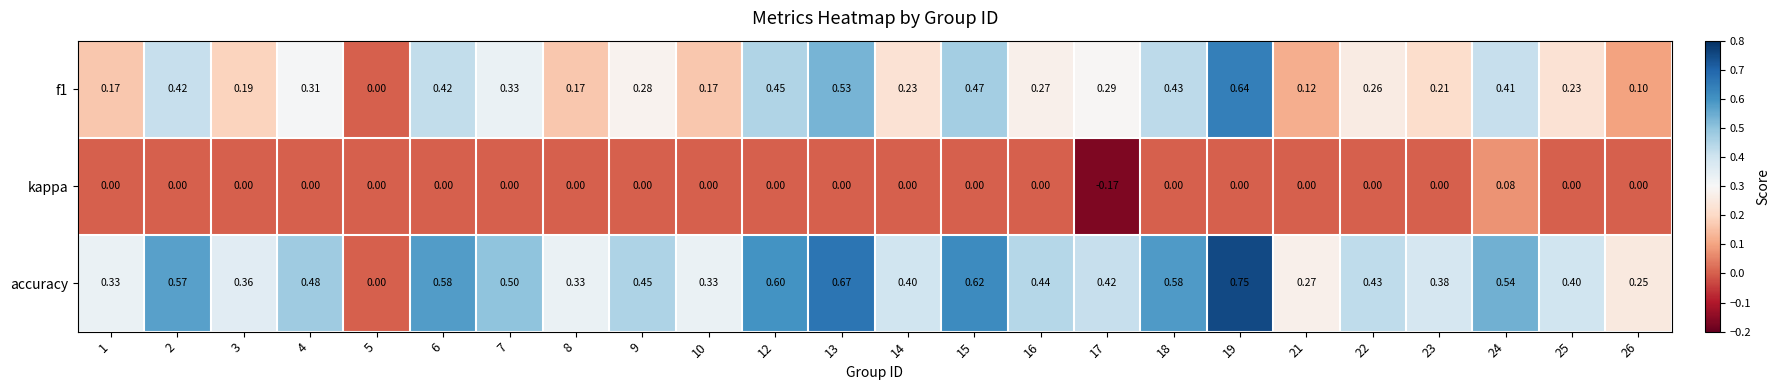

Which series has the largest total across all categories?

accuracy